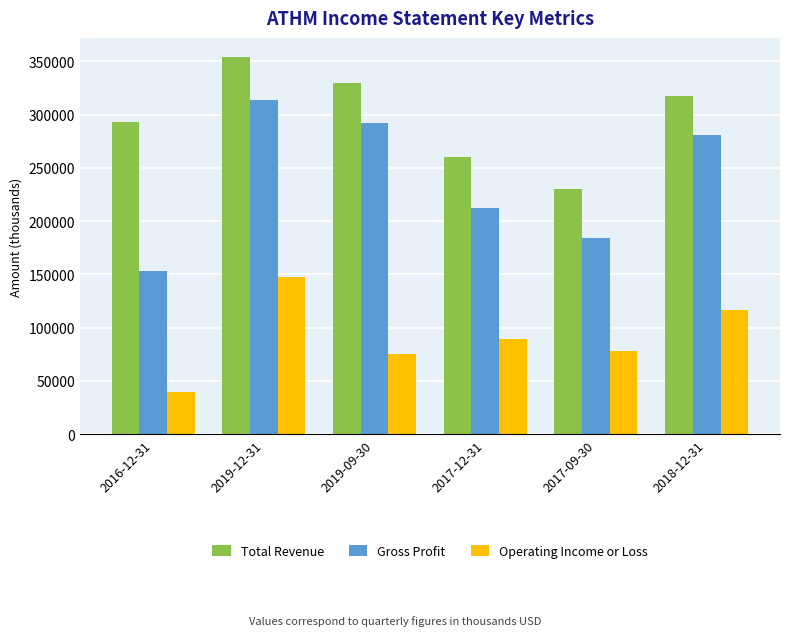

What is the difference between the second highest and second lowest values in the Operating Income or Loss series?

41100